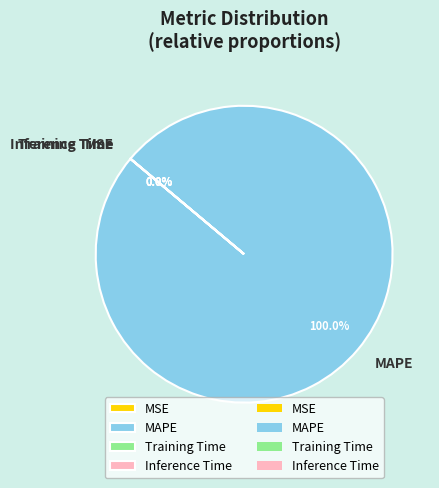

True or false: MSE accounts for 1% of the total.

False